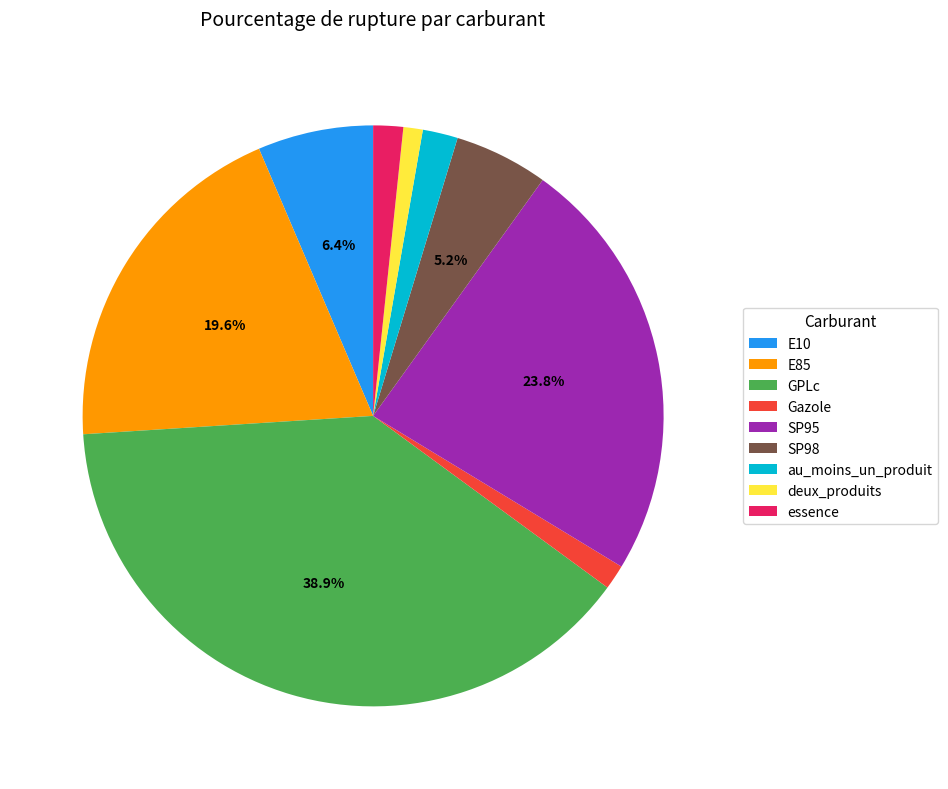

To the nearest percent, what percentage of the pie is SP98?

5%